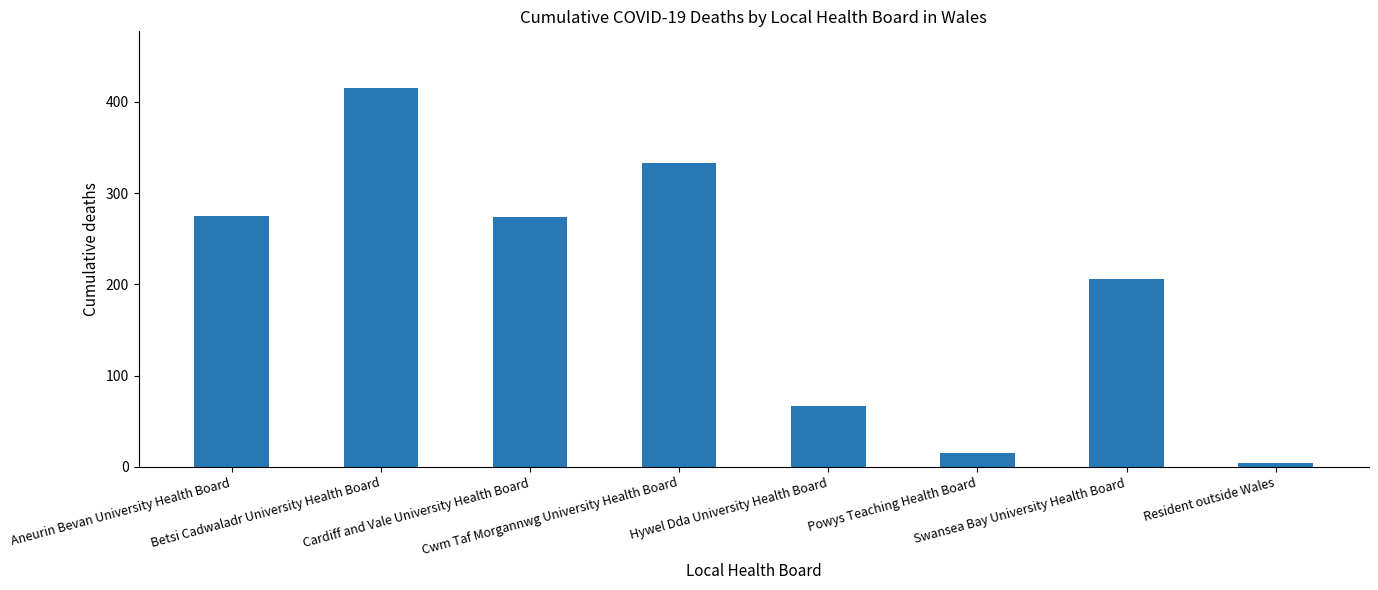

The value at Swansea Bay University Health Board is 49. True or false?

False